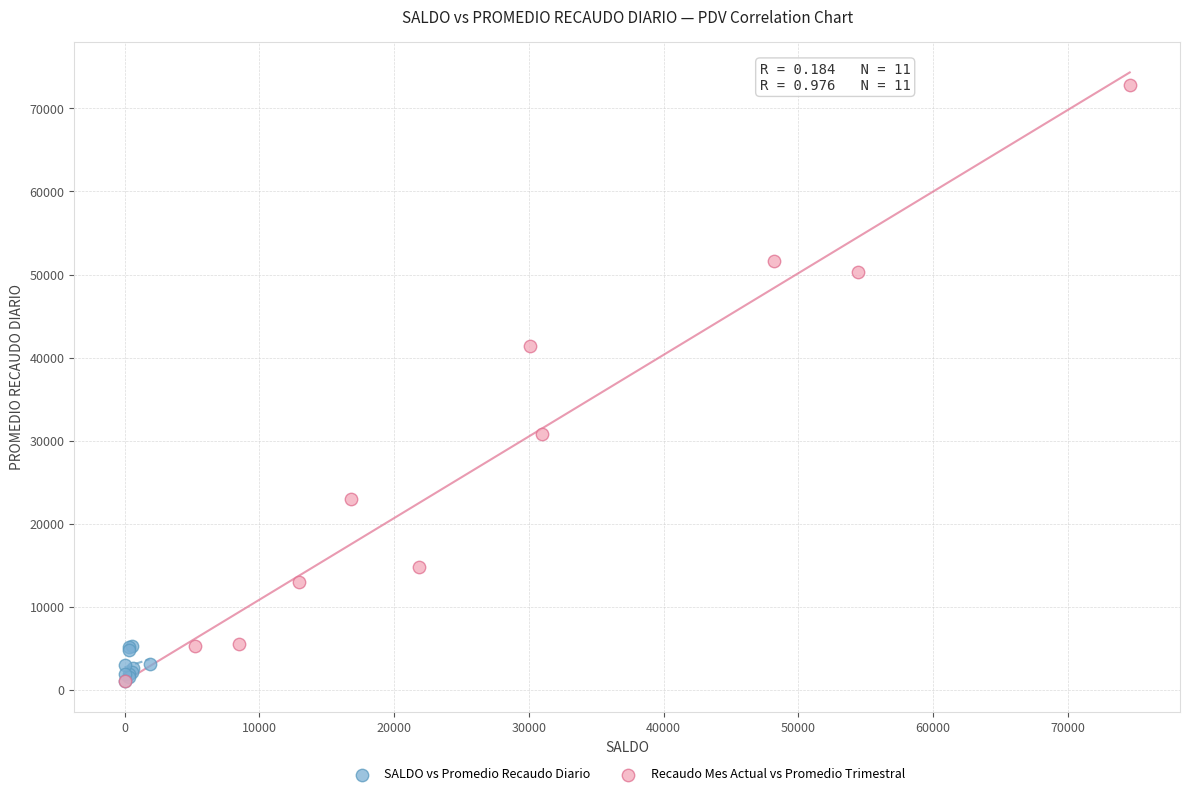

Which series has the largest Y range (max minus min)?

Recaudo Mes Actual vs Promedio Trimestral